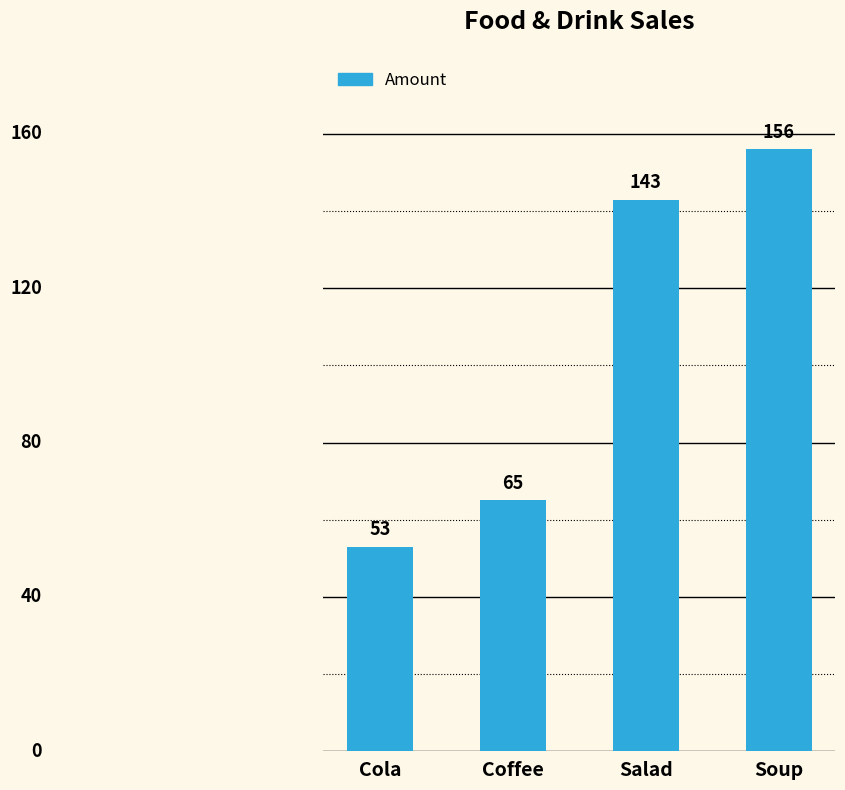

What is the label of the 1st bar from the right?

Soup